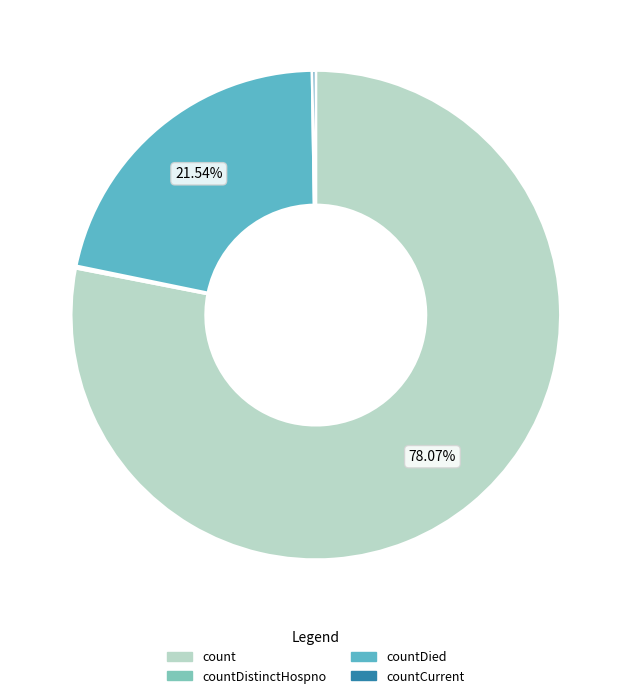

To the nearest percent, what is the difference between the largest and smallest slice percentages?

78%